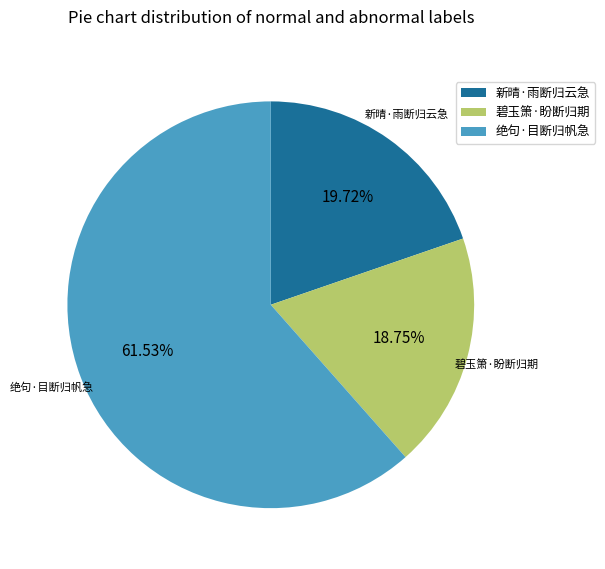

Which category has the smallest portion of the pie?

碧玉箫·盼断归期